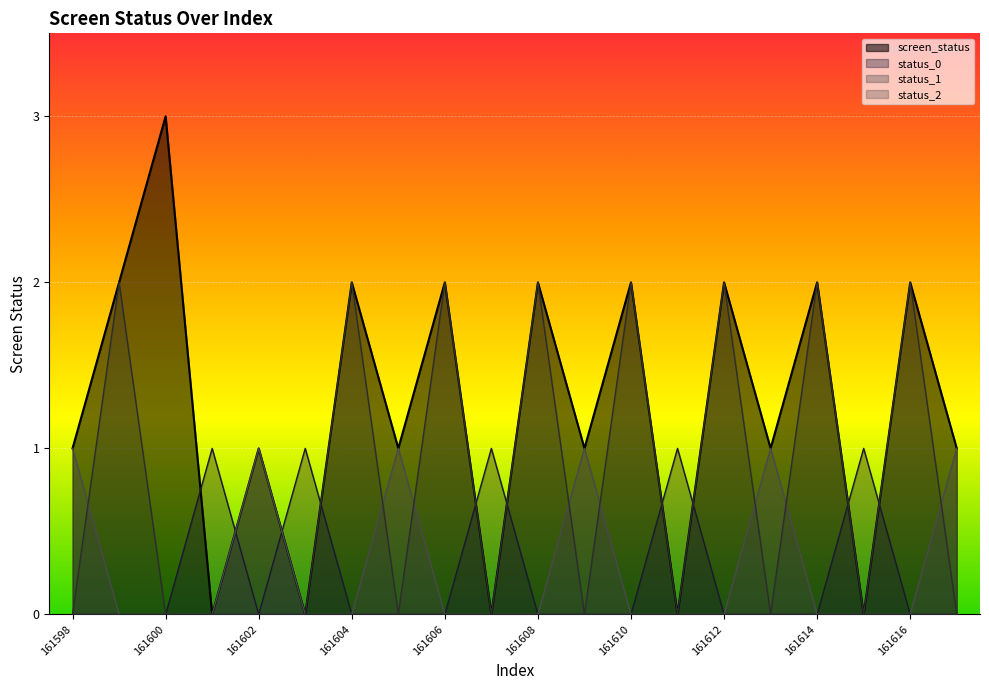

Is the value of status_0 at 161614 greater than the value of status_2 at 161617?

No